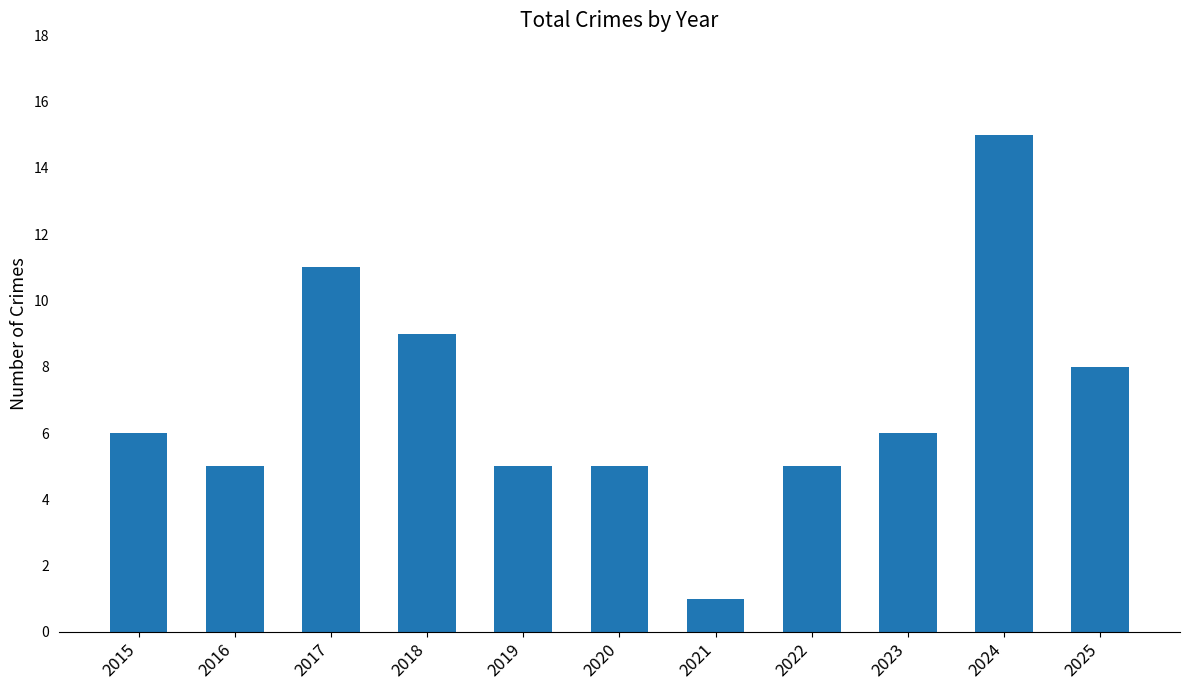

How many categories are shown in the chart?

11